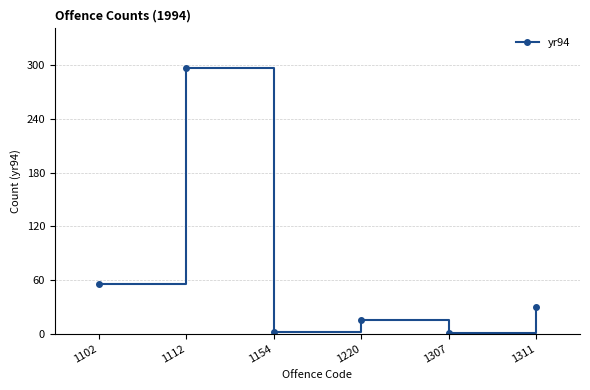

At which category does the chart reach its peak across all series?

1112